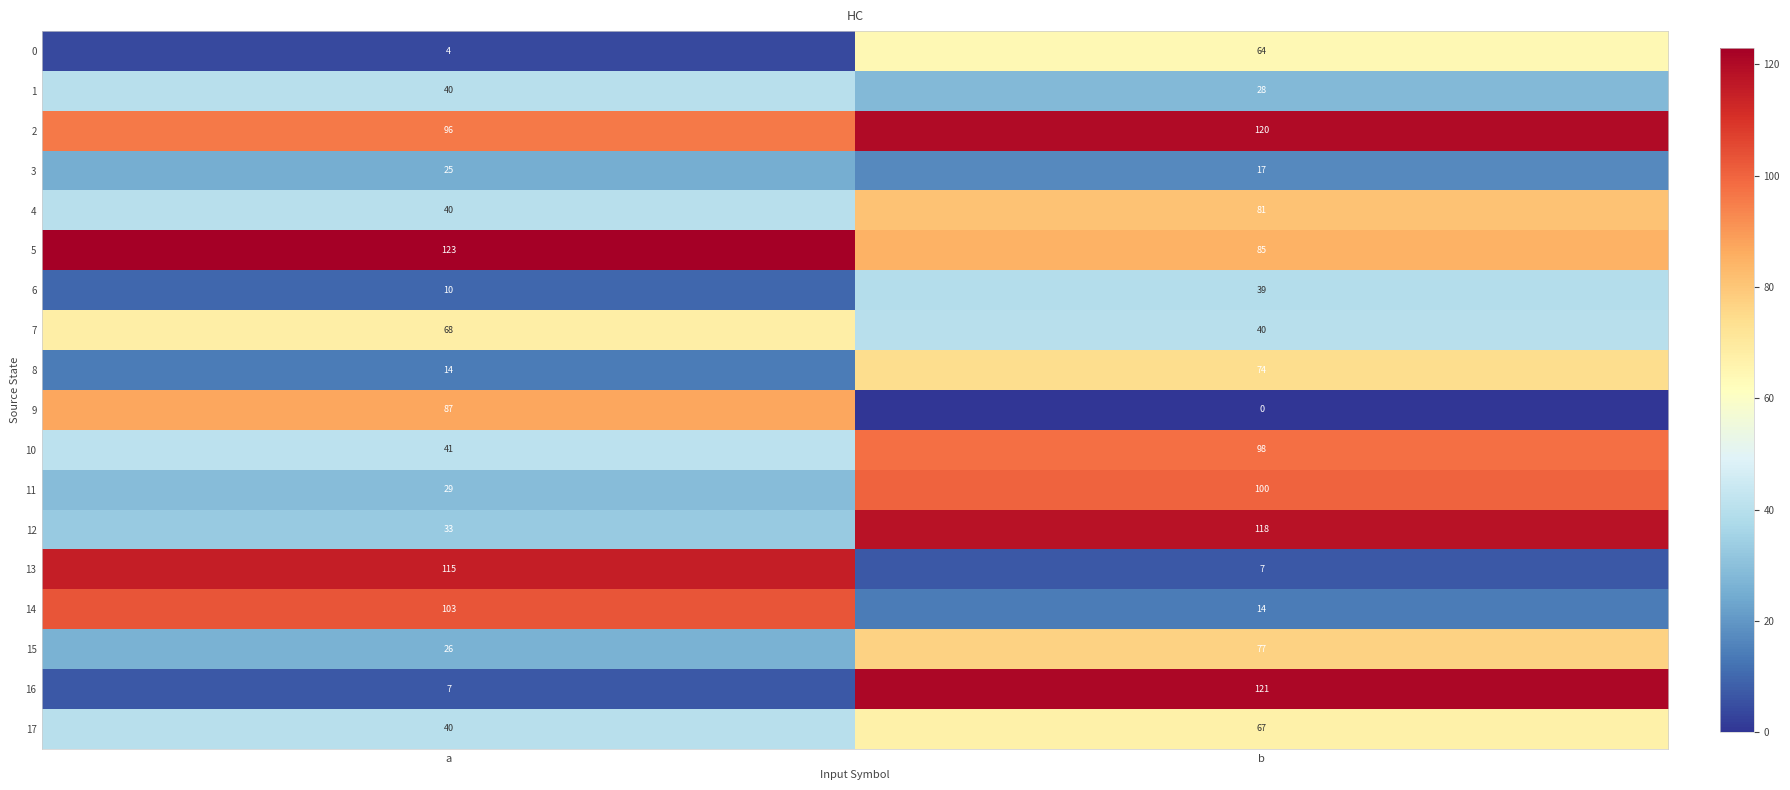

Is it true that 2 equals 52 at b?

False